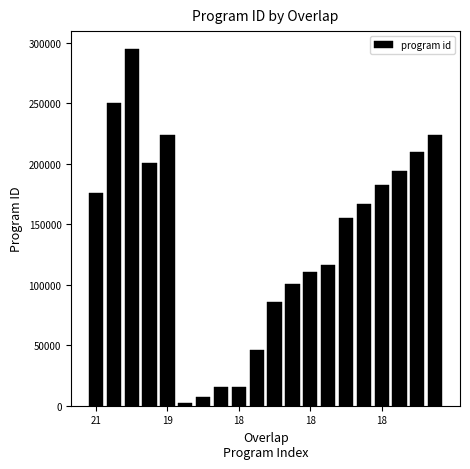

What is the difference between the second highest and second lowest values?

242522